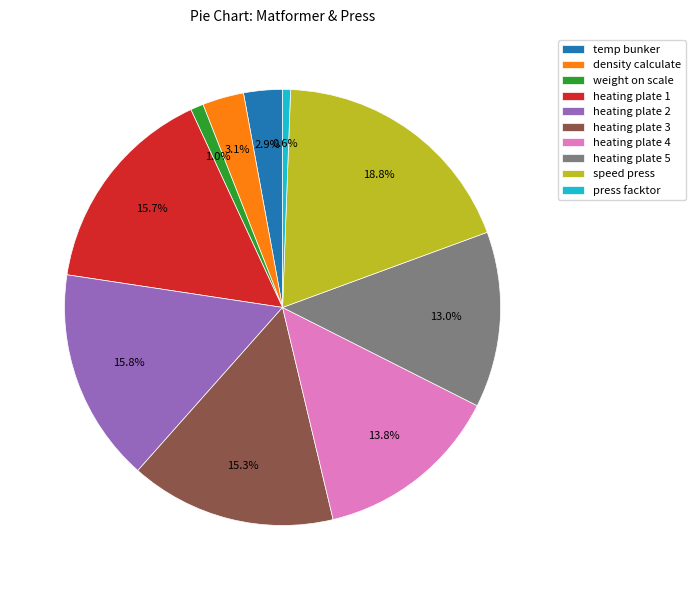

To the nearest percent, what is the difference between the largest and smallest slice percentages?

18%